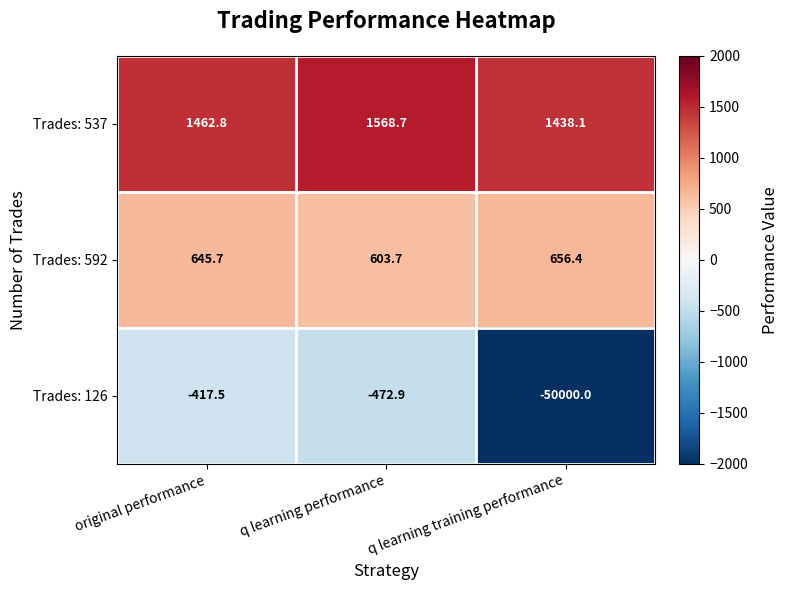

Is it true that Trades: 537 equals 1075.9 at q learning performance?

False